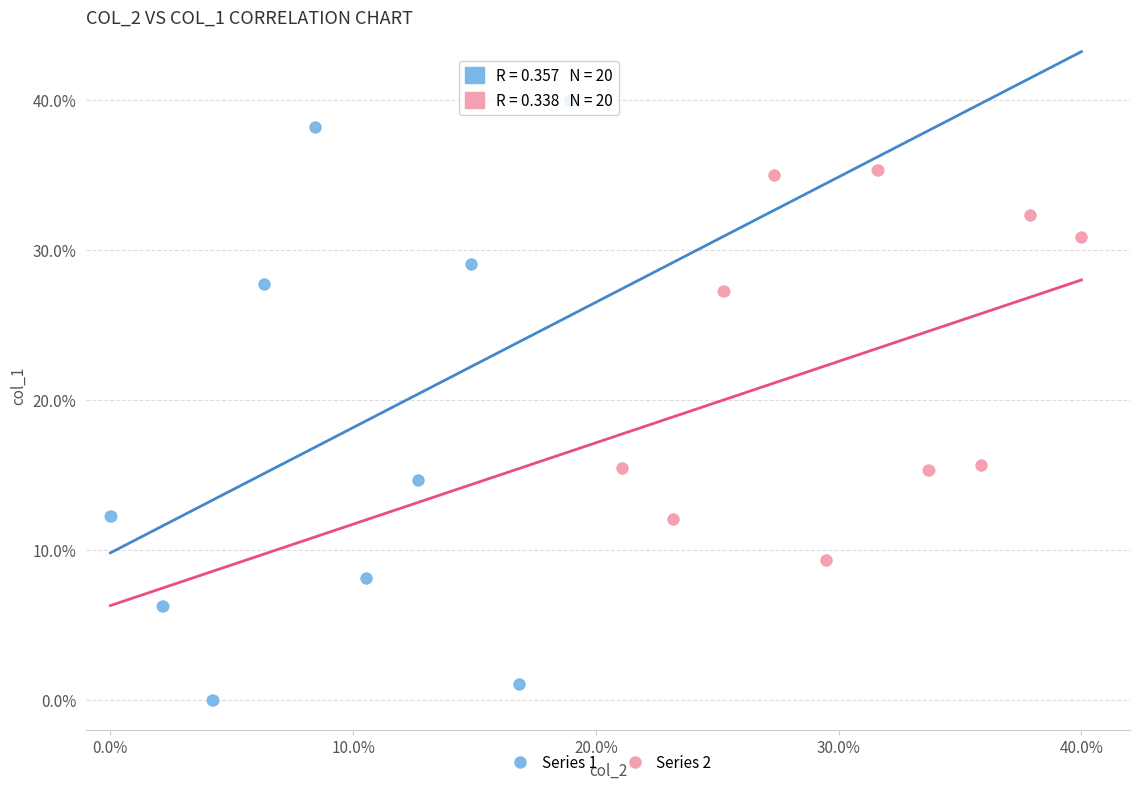

Which series reaches the maximum Y coordinate?

Series 1